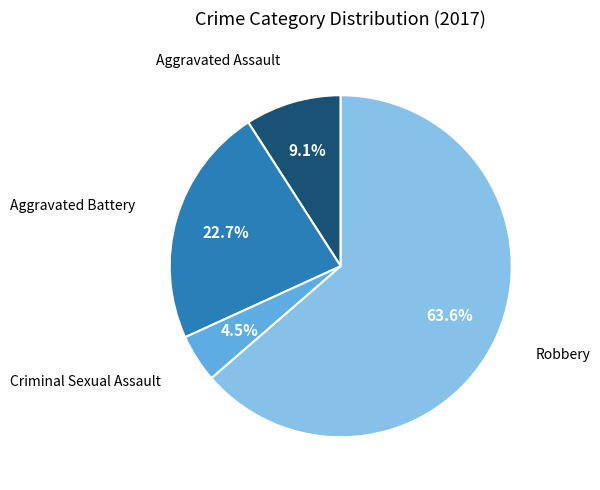

Does any single category account for the majority?

Yes